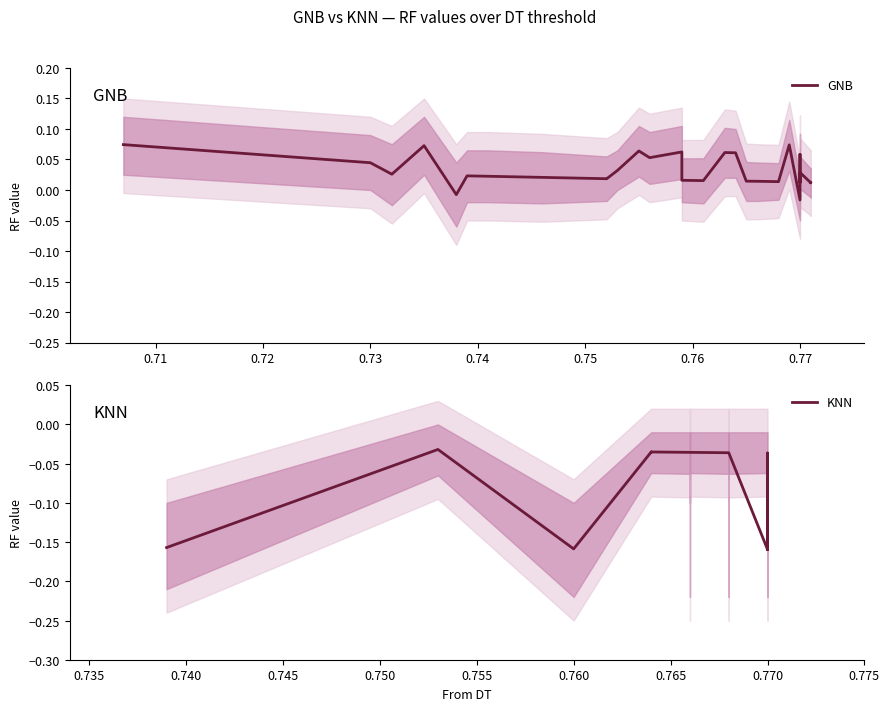

How many values are below zero?

2